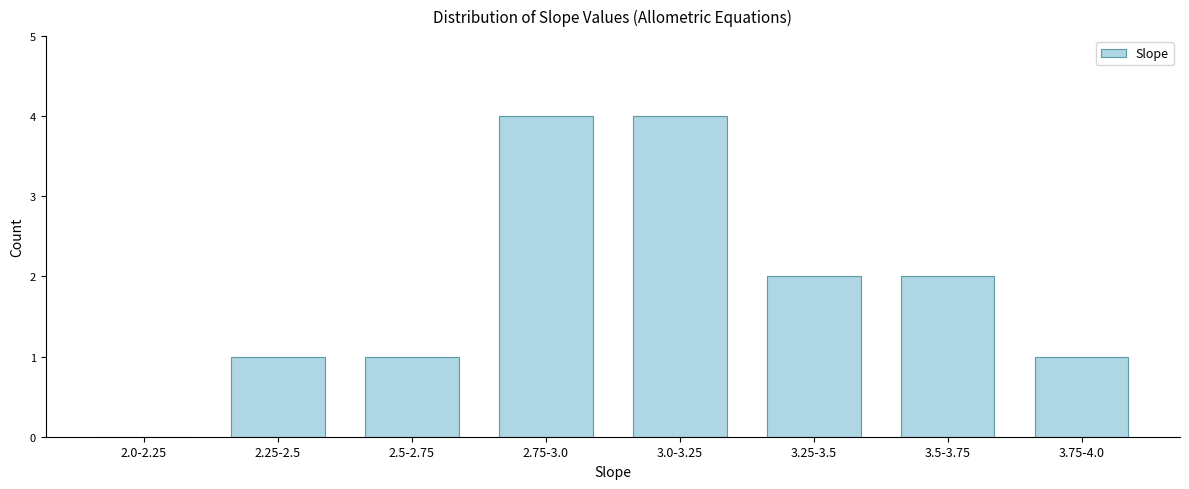

Reading left to right, extract all data points from this chart.

2.0-2.25=0	2.25-2.5=1	2.5-2.75=1	2.75-3.0=4	3.0-3.25=4	3.25-3.5=2	3.5-3.75=2	3.75-4.0=1